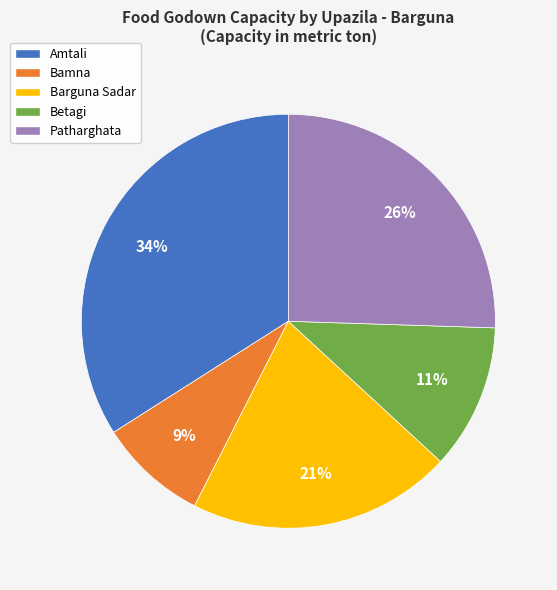

Do Betagi and Barguna Sadar together represent more than half of the pie?

No